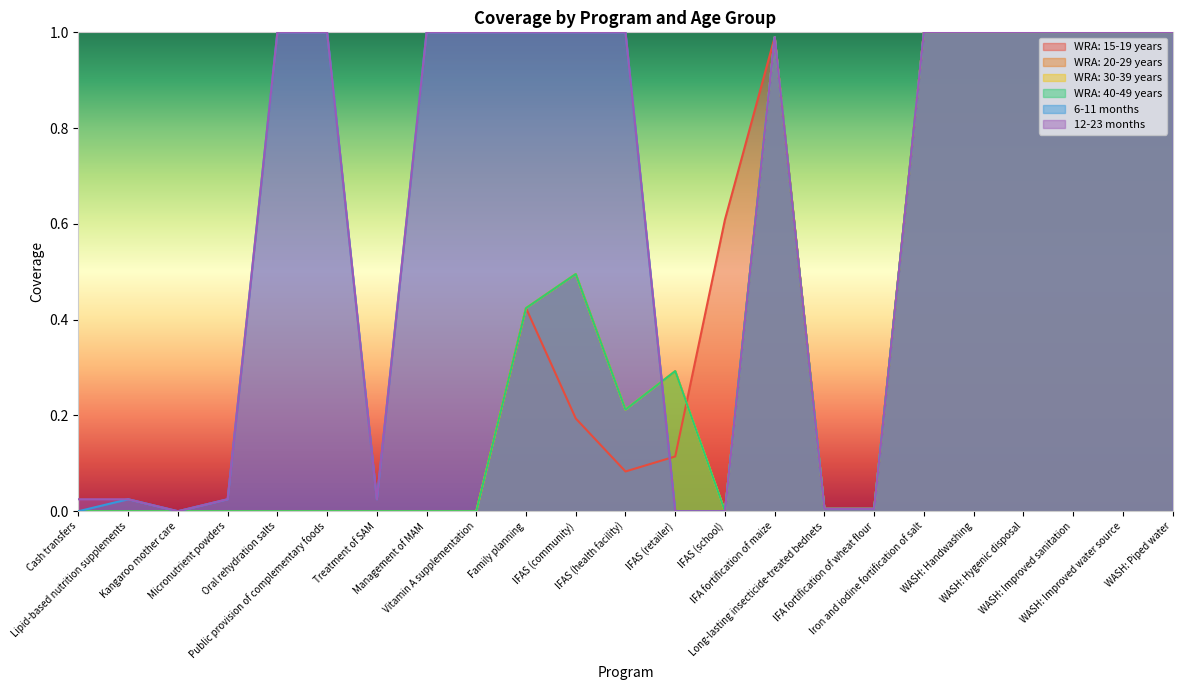

True or false: WRA: 20-29 years and WRA: 40-49 years intersect in this chart.

False